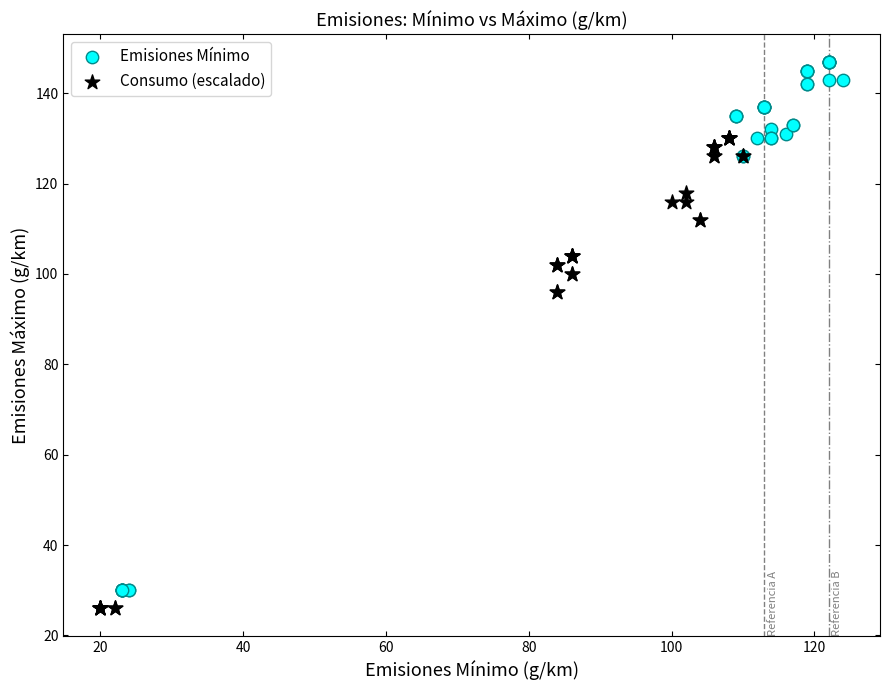

Which series reaches the maximum Y coordinate?

Emisiones Mínimo